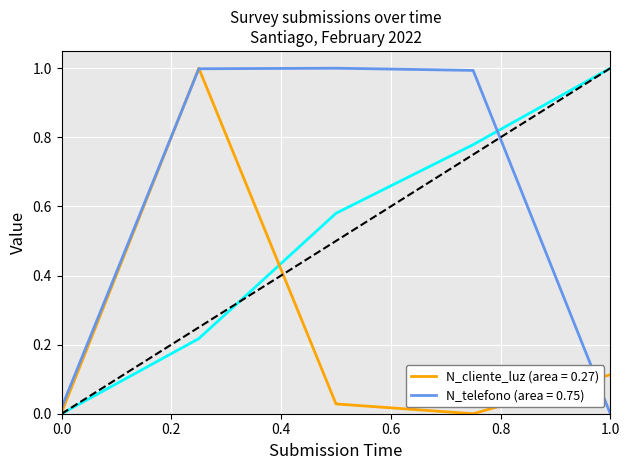

What is the maximum value for N_cliente_luz (area = 0.27)?

1.0